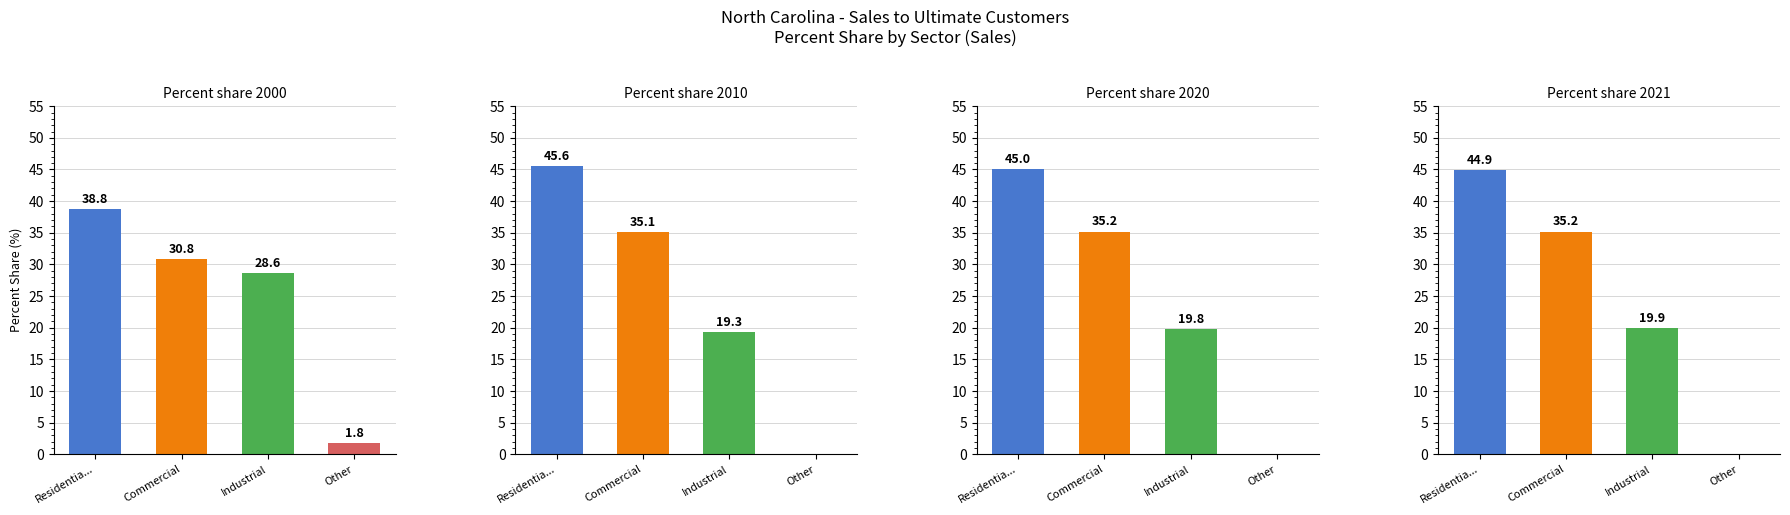

What is the value of the Percent share 2000 bar at the 1st from the left?

38.8